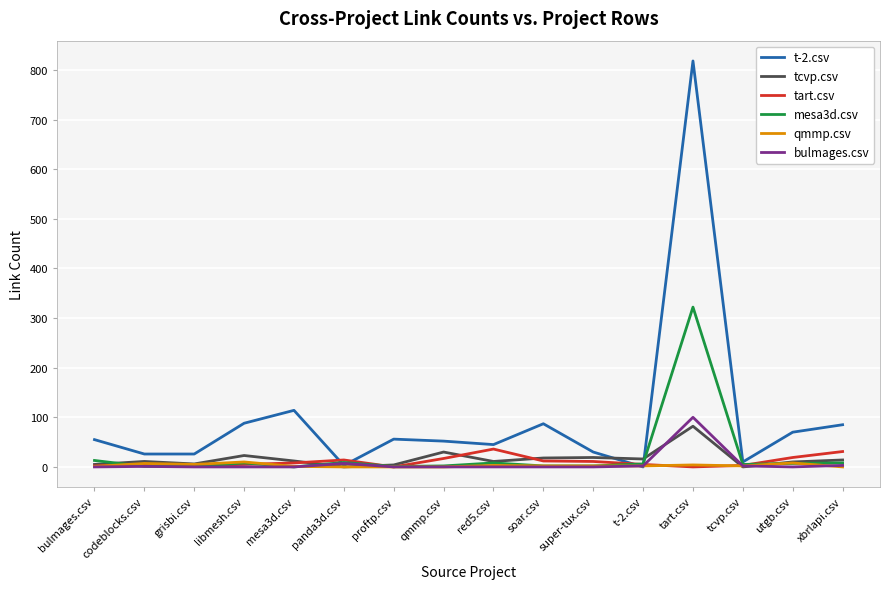

How many values in the t-2.csv series are below 55?

8